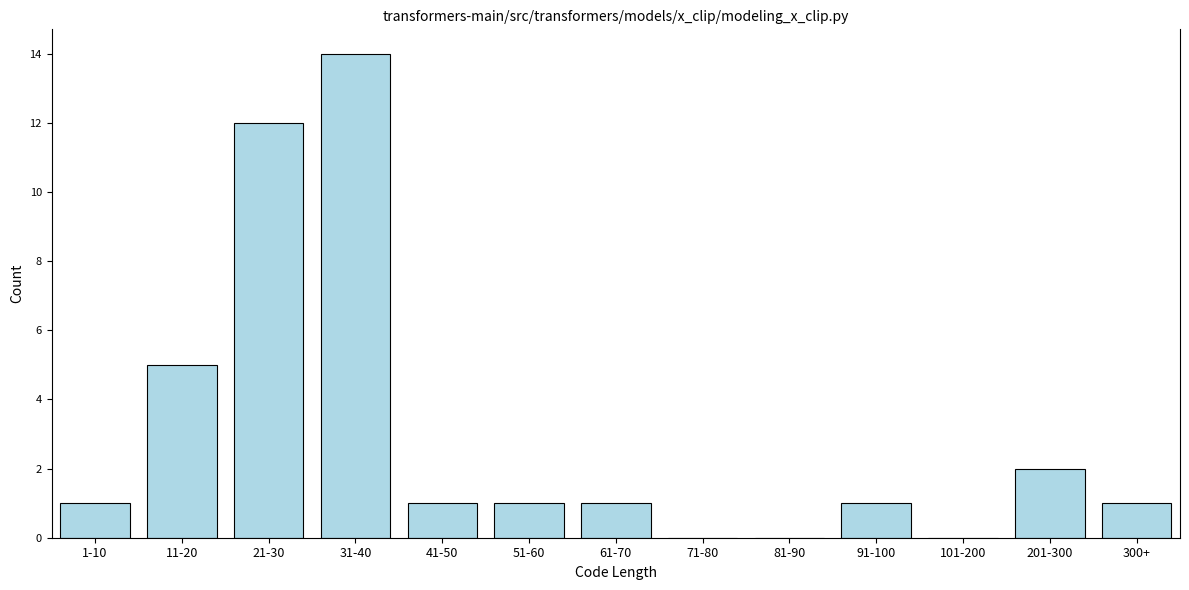

Reading left to right, list all the values displayed in this chart.

1-10=1	11-20=5	21-30=12	31-40=14	41-50=1	51-60=1	61-70=1	71-80=0	81-90=0	91-100=1	101-200=0	201-300=2	300+=1